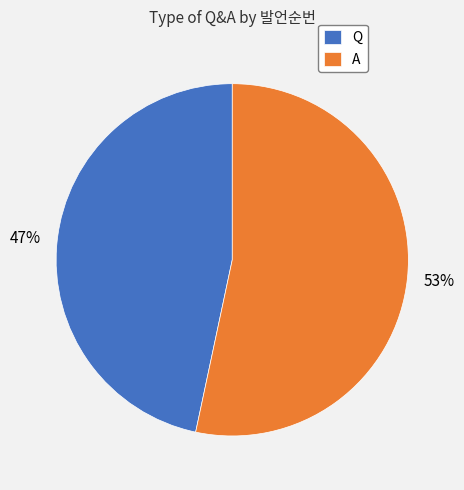

What percentage is the Q slice, to the nearest percent?

47%